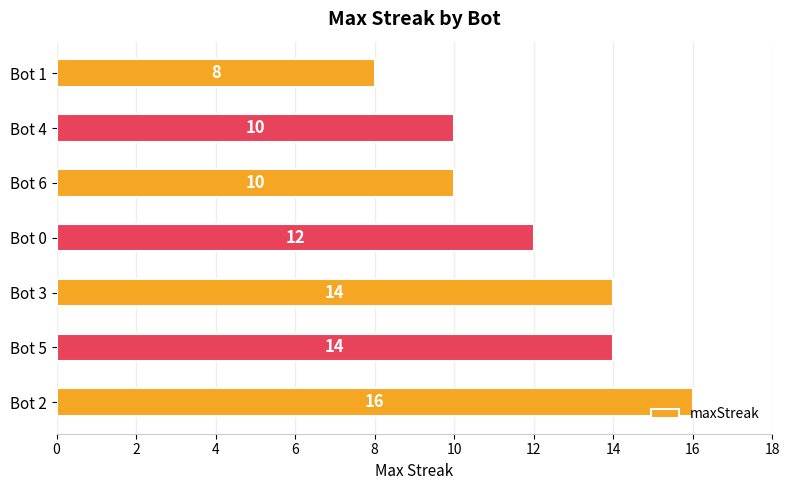

Between Bot 1 and Bot 4, which is larger?

Bot 4